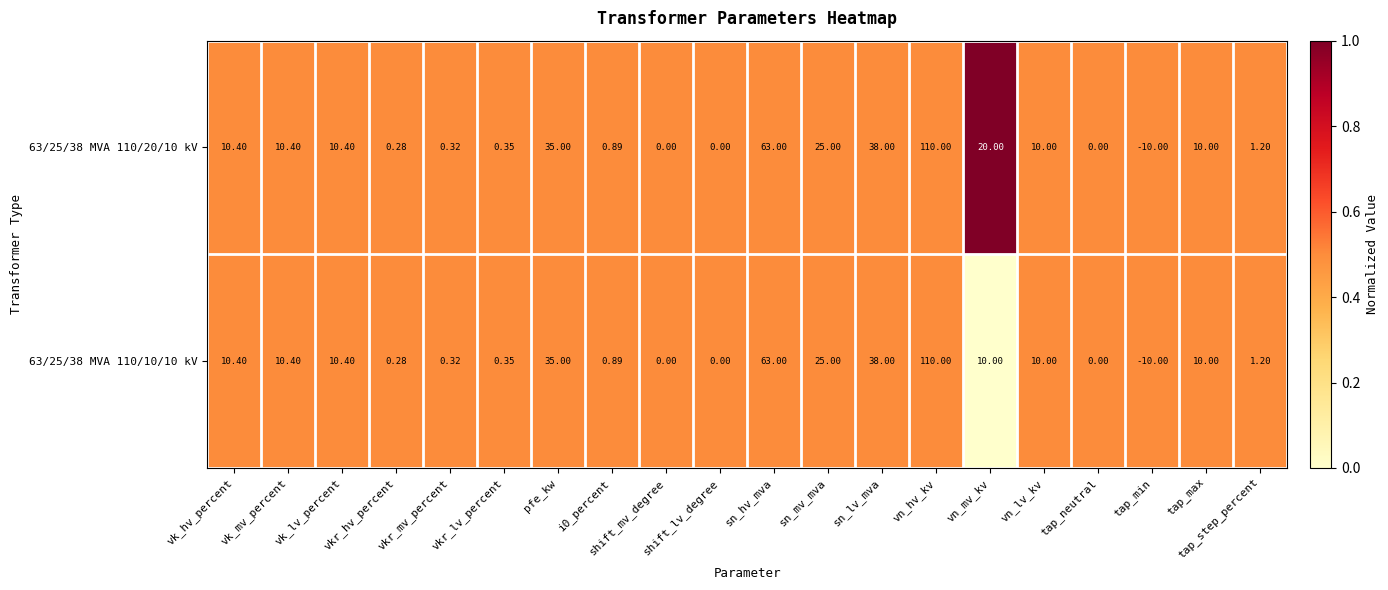

Which label corresponds to the smallest value in the chart?

tap_min